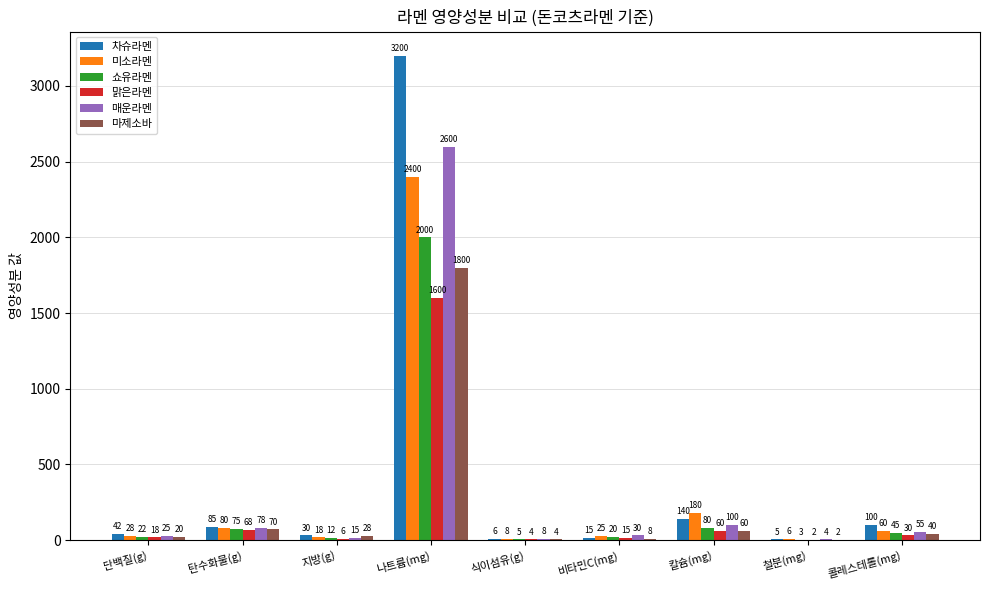

The value of 미소라멘 at 칼슘(mg) is 180. True or false?

True